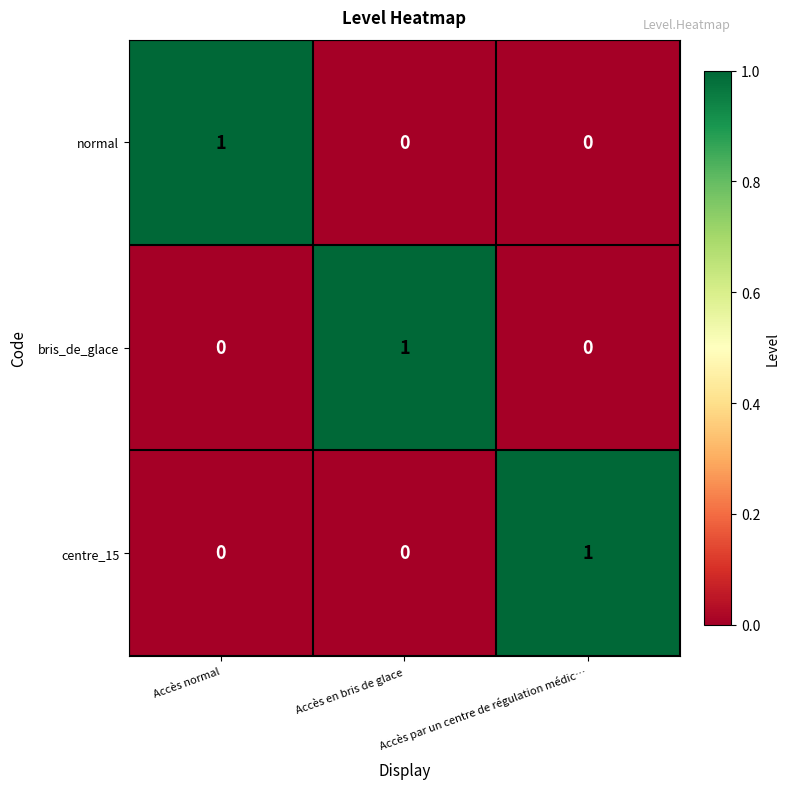

The normal series shows 0 at Accès normal. True or false?

False